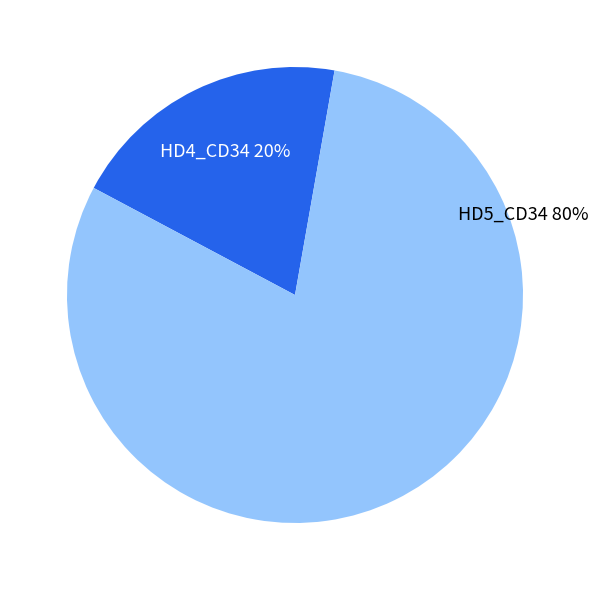

Which slice is the largest?

HD4_CD34